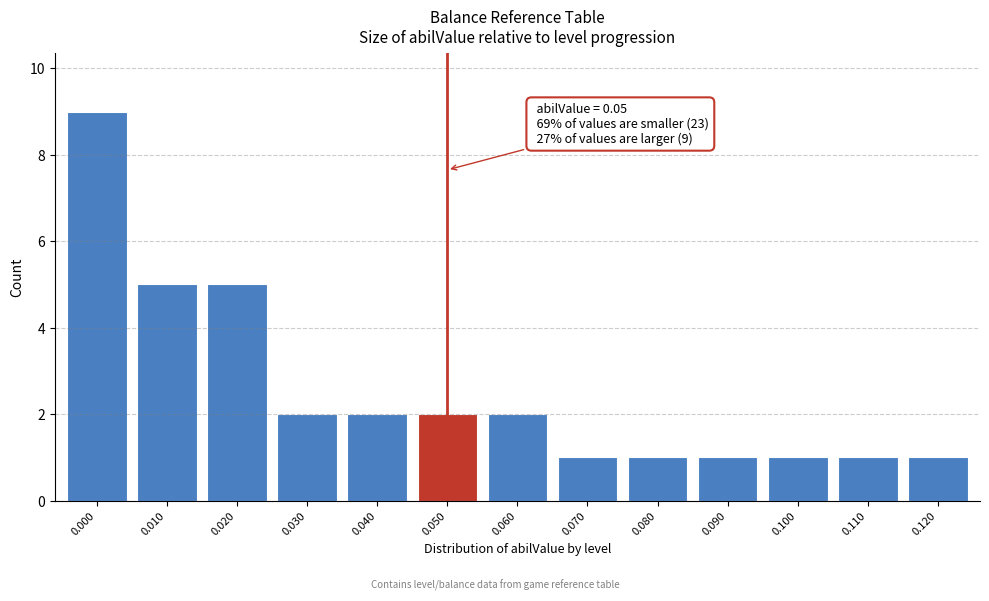

Reading right to left, what are all the values shown in this chart?

0.120=1	0.110=1	0.100=1	0.090=1	0.080=1	0.070=1	0.060=2	0.050=2	0.040=2	0.030=2	0.020=5	0.010=5	0.000=9